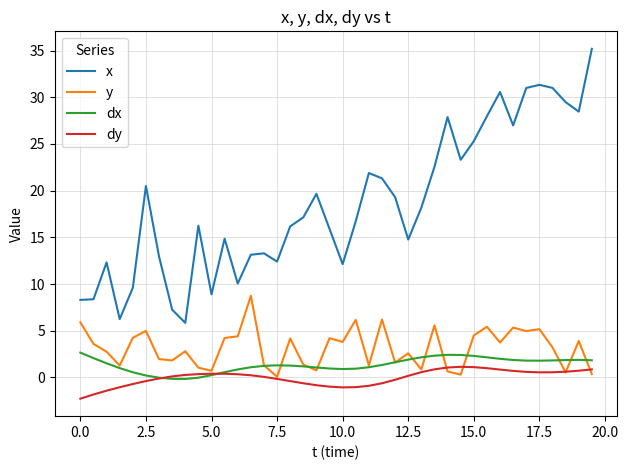

What are all the series names shown in the legend?

x, y, dx, dy